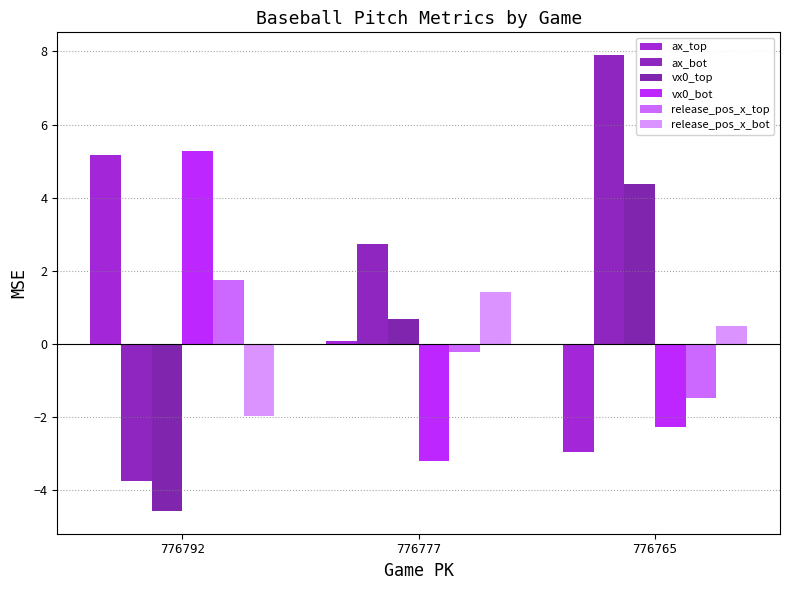

The value of vx0_top at 776765 is 1.5. True or false?

False